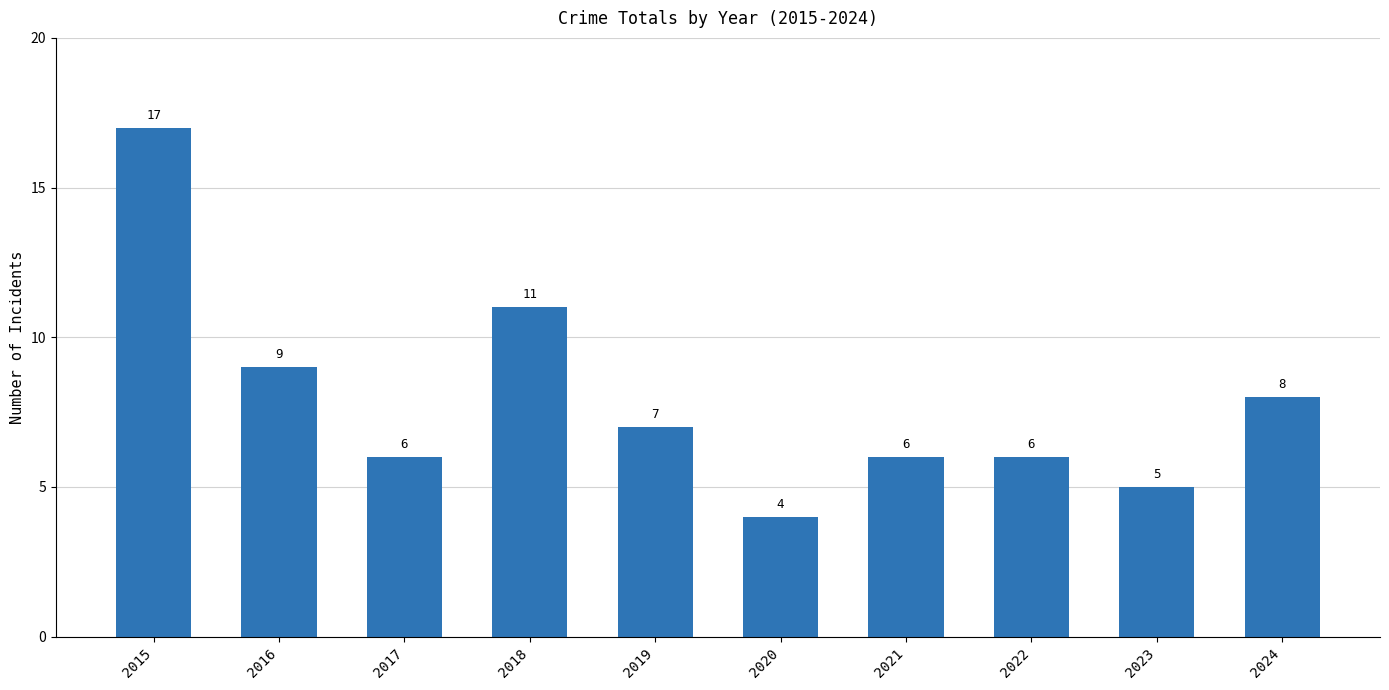

What is the average value?

8